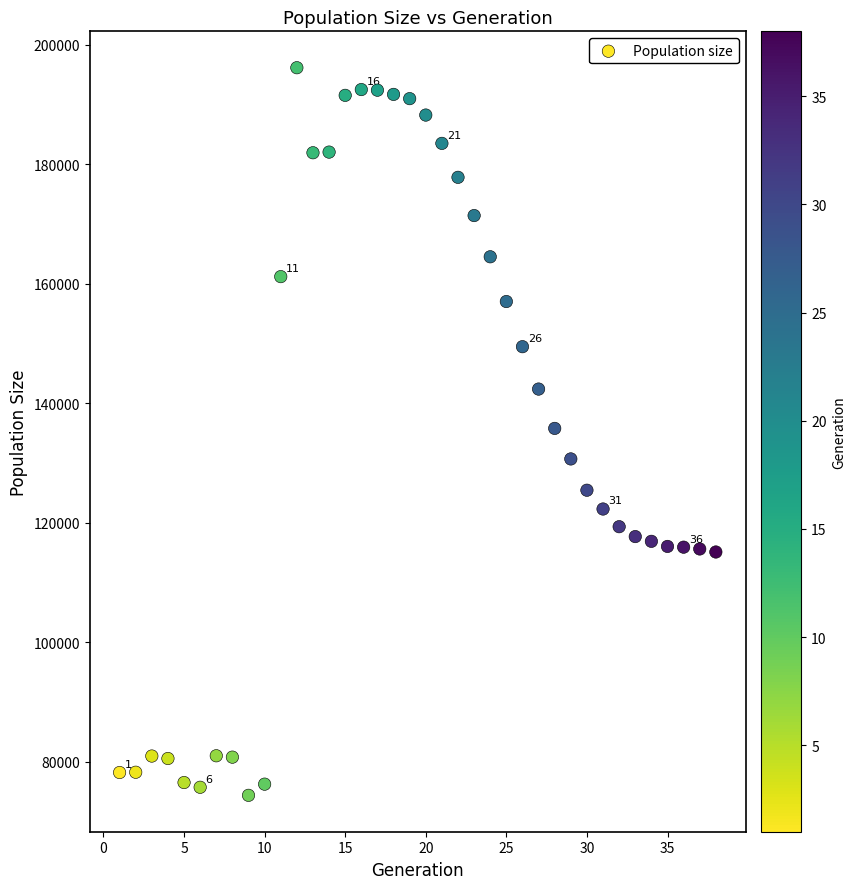

What is the range of Y values (max minus min)?

121815